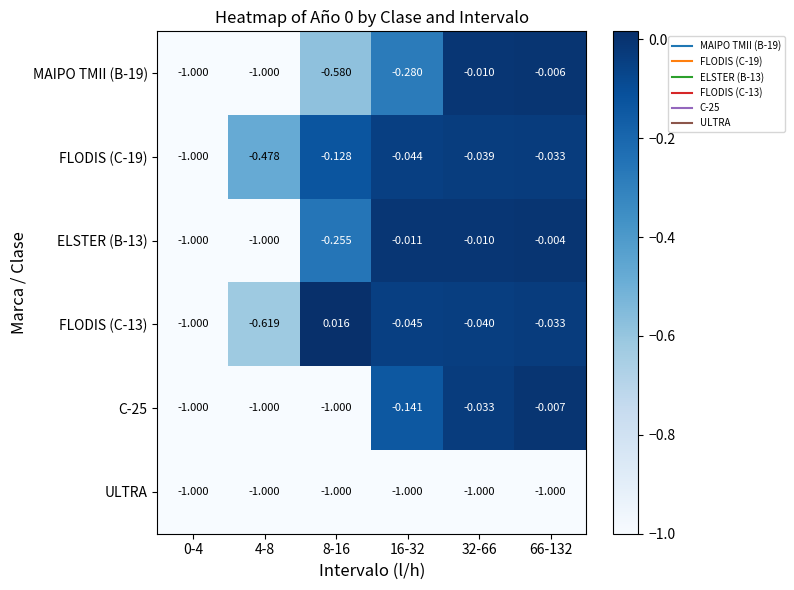

Count the number of data series in this chart.

6